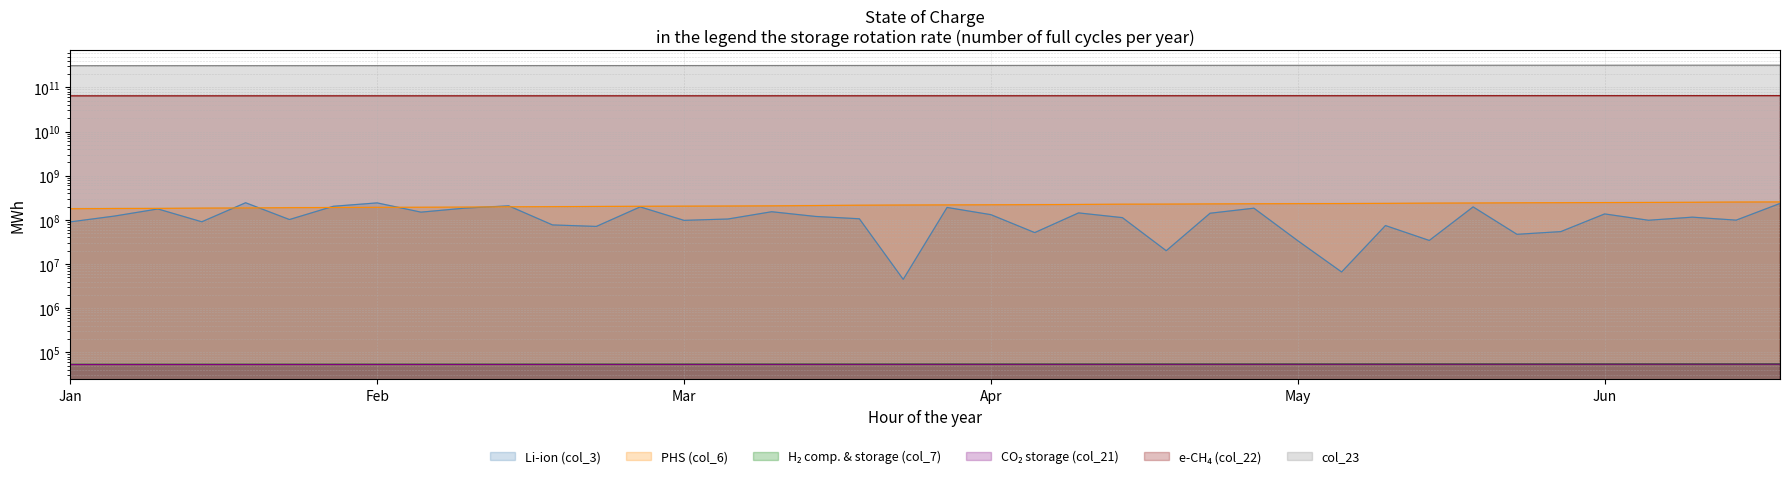

Does the chart display data point markers on the line(s)?

No